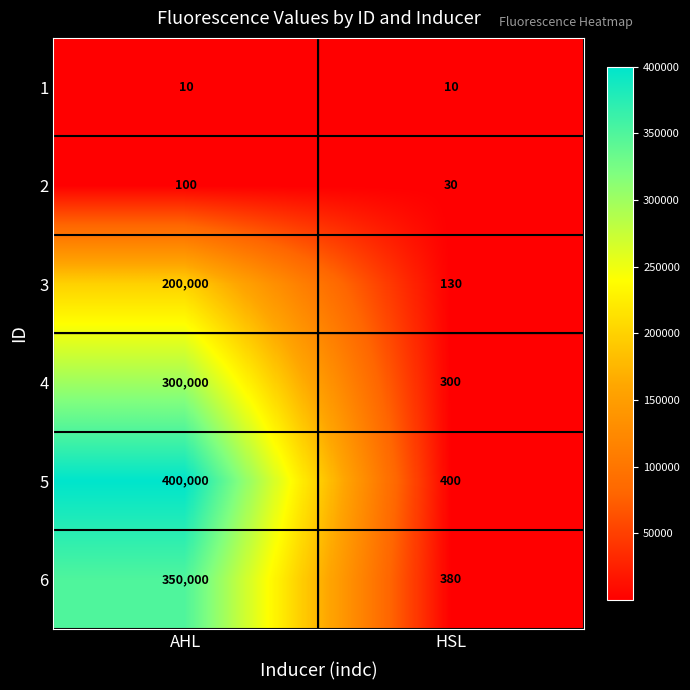

Reading right to left, list all the values displayed in this chart.

1: 10	10
2: 30	100
3: 130	200000
4: 300	300000
5: 400	400000
6: 380	350000